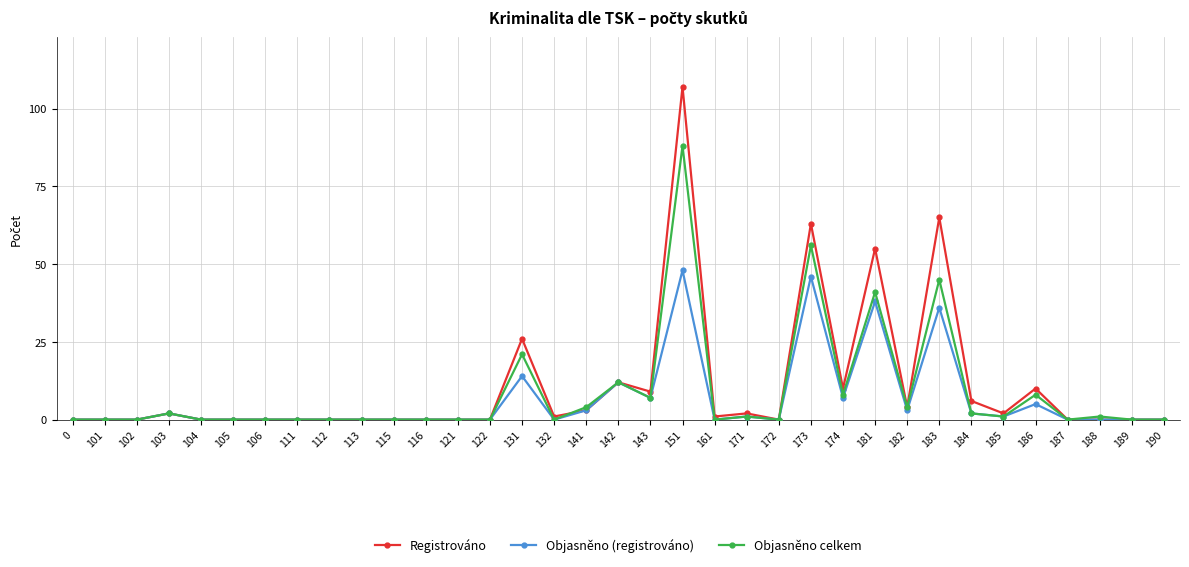

In Registrováno, how many points are higher than both neighbors (excluding endpoints)?

9